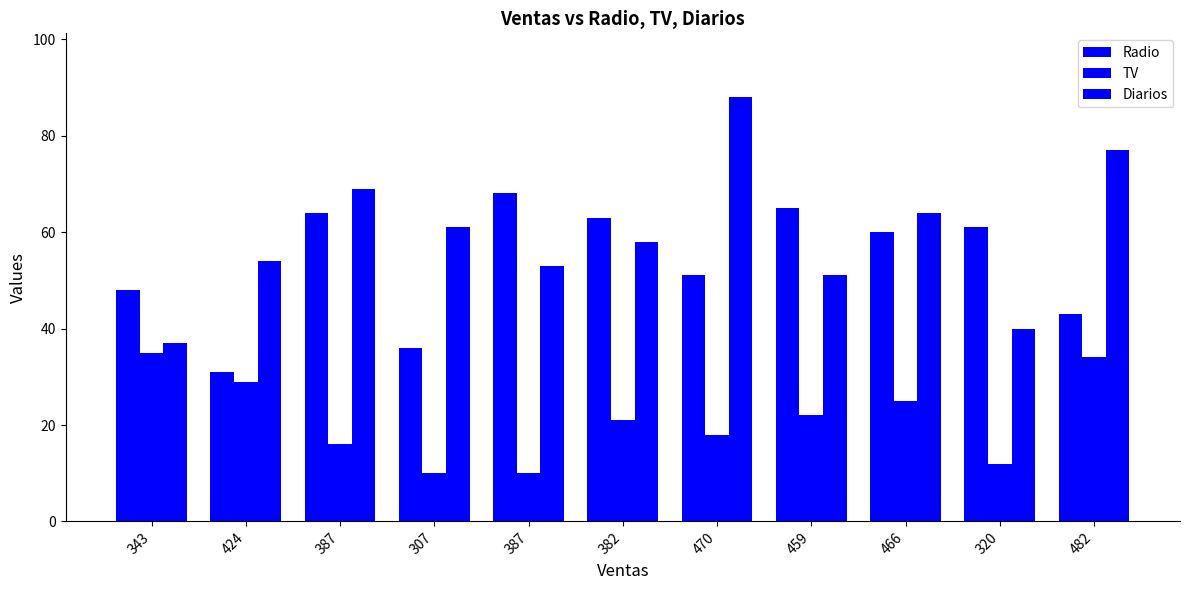

Reading left to right, extract all data points from this chart.

Radio: 343=48	424=31	387=64	307=36	387=68	382=63	470=51	459=65	466=60	320=61	482=43
TV: 343=35	424=29	387=16	307=10	387=10	382=21	470=18	459=22	466=25	320=12	482=34
Diarios: 343=37	424=54	387=69	307=61	387=53	382=58	470=88	459=51	466=64	320=40	482=77